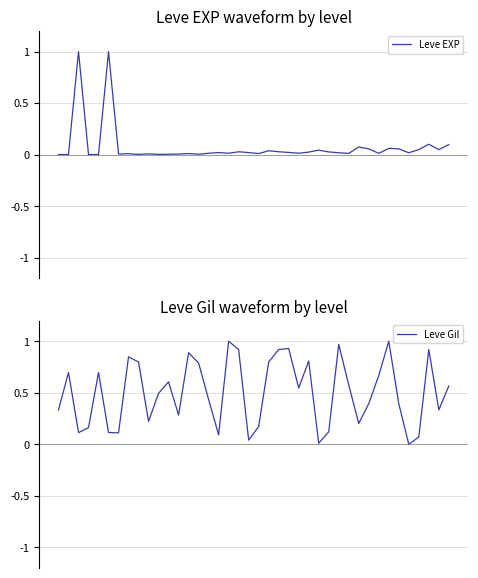

Does the chart have visible grid lines?

Yes